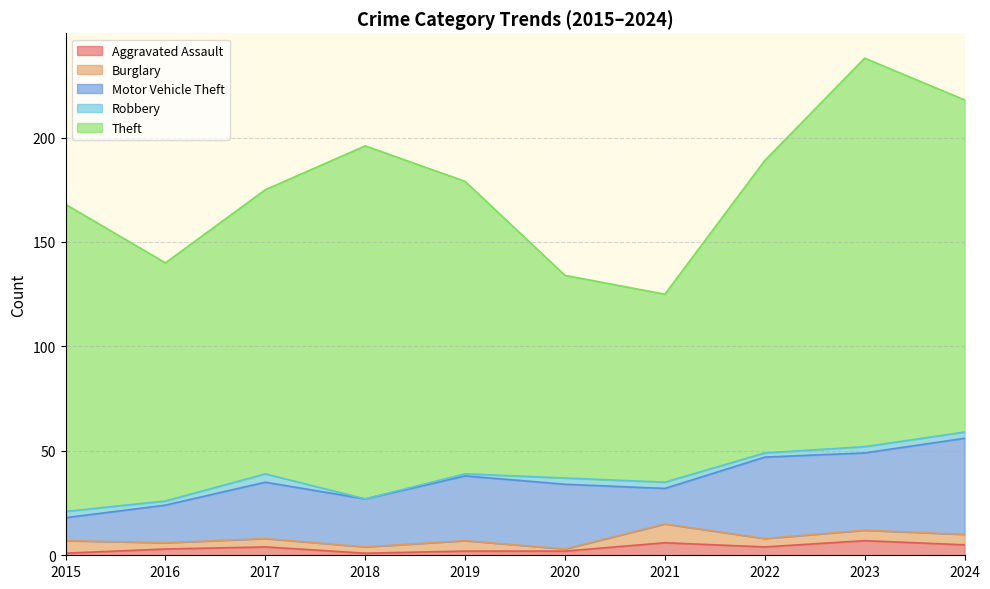

How many lines are shown in the chart?

5